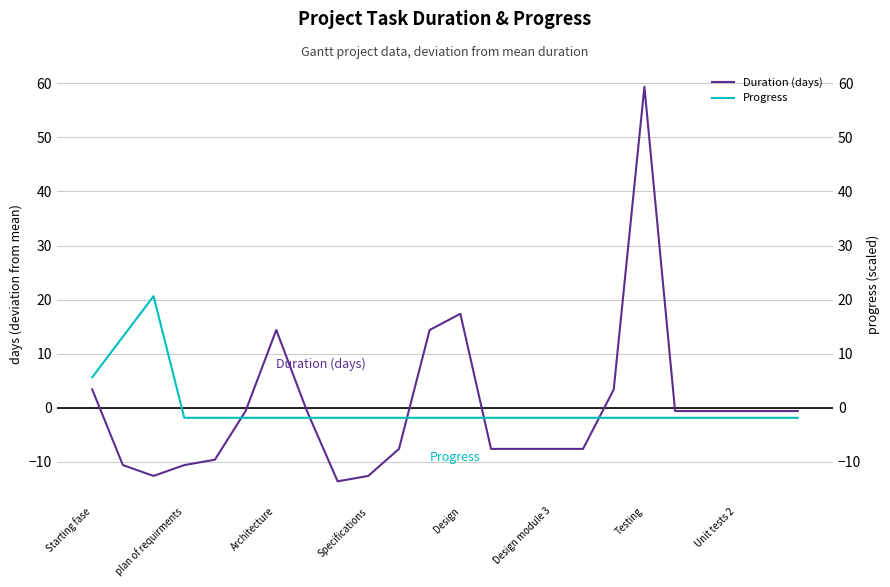

In Duration (days), how many points are lower than both neighbors (excluding endpoints)?

2